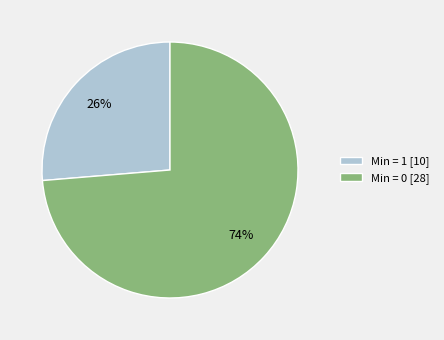

Which category has the smallest portion of the pie?

Min = 1 [10]